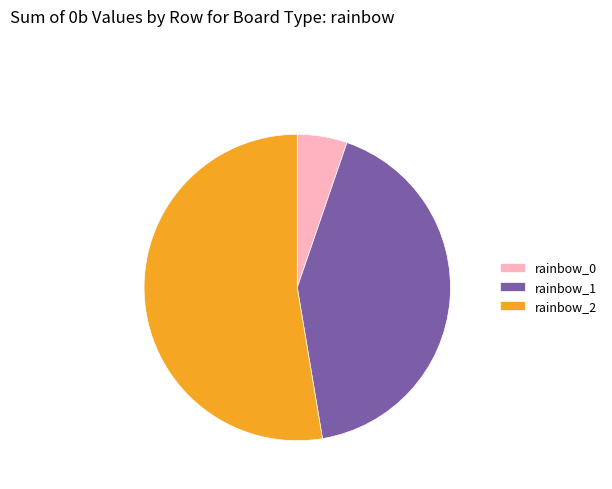

Is the sum of rainbow_2 and rainbow_0 greater than half?

Yes